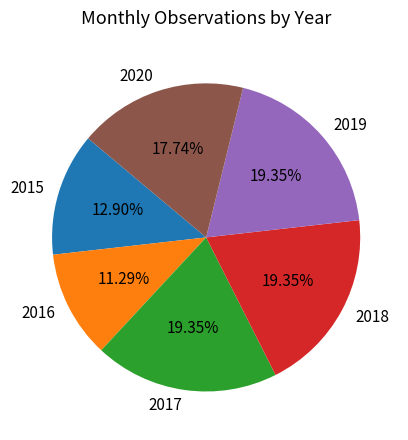

Is there a majority slice in this chart?

No